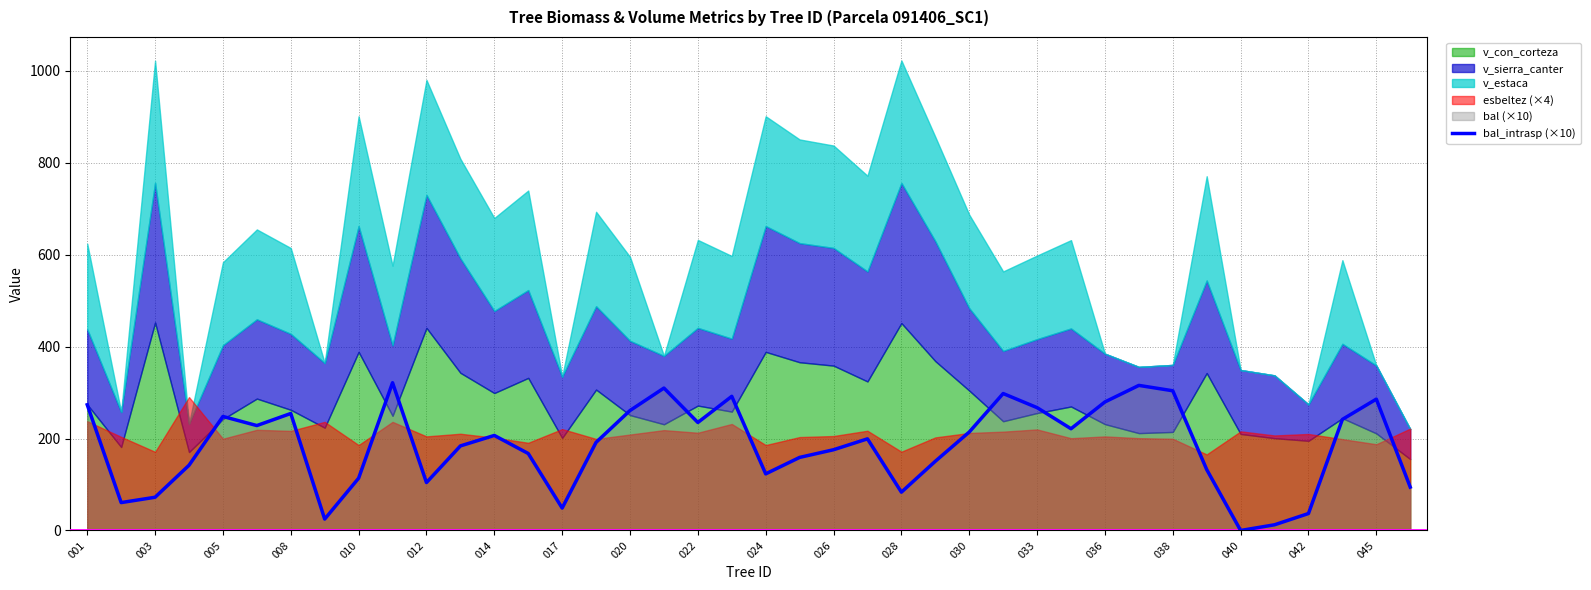

Reading left to right, extract all data points from this chart.

273.6	60.7	72.3	141.9	248.1	228.3	254.6	24.8	113.8	321.5	104.3	184.0	206.8	167.5	48.8	191.8	261.0	309.9	235.0	291.9	123.2	159.0	175.7	199.4	83.4	150.6	214.2	298.0	267.3	221.4	279.7	315.7	304.0	132.6	0.0	12.4	36.9	241.7	285.8	94.4